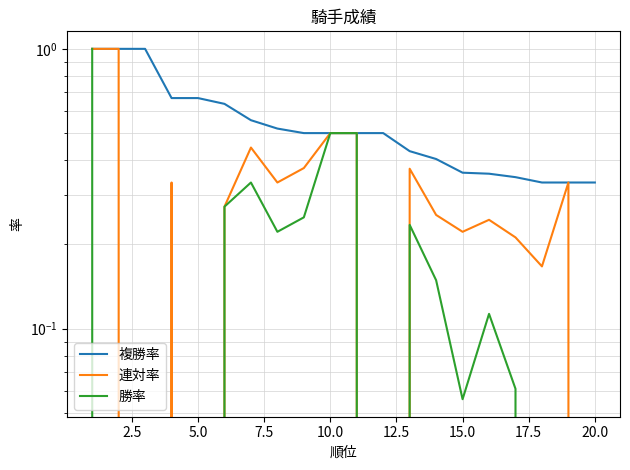

Where is the first local minimum for 連対率?

5.0